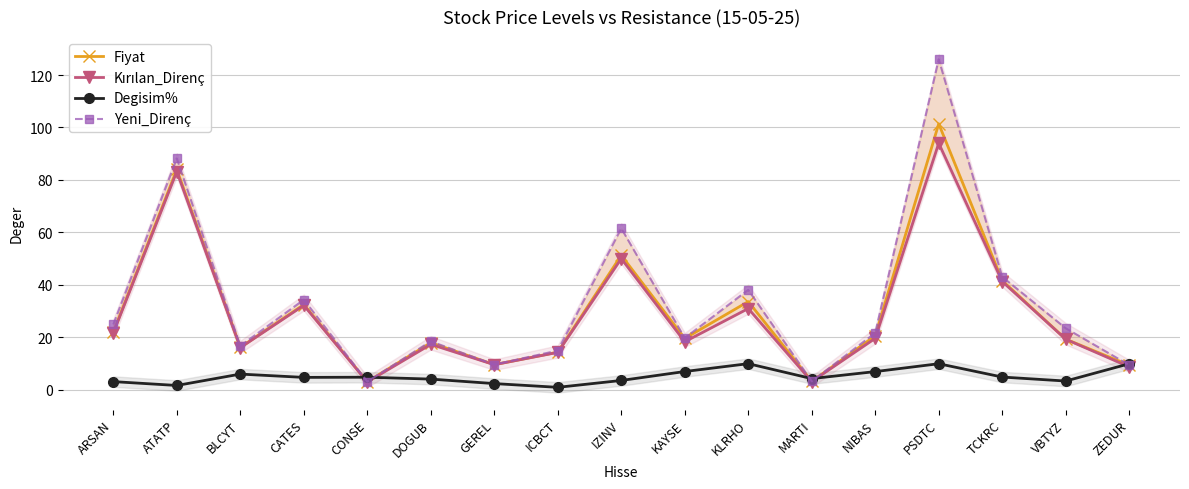

List the labels in order of Yeni_Direnç value, smallest first.

CONSE, MARTI, ZEDUR, GEREL, ICBCT, BLCYT, DOGUB, KAYSE, NIBAS, VBTYZ, ARSAN, CATES, KLRHO, TCKRC, IZINV, ATATP, PSDTC